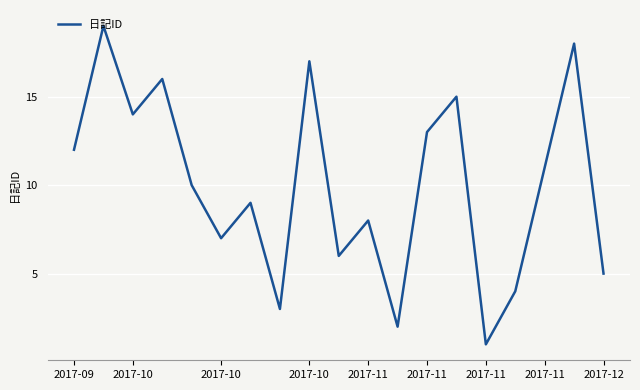

What is the maximum value shown in the chart?

19